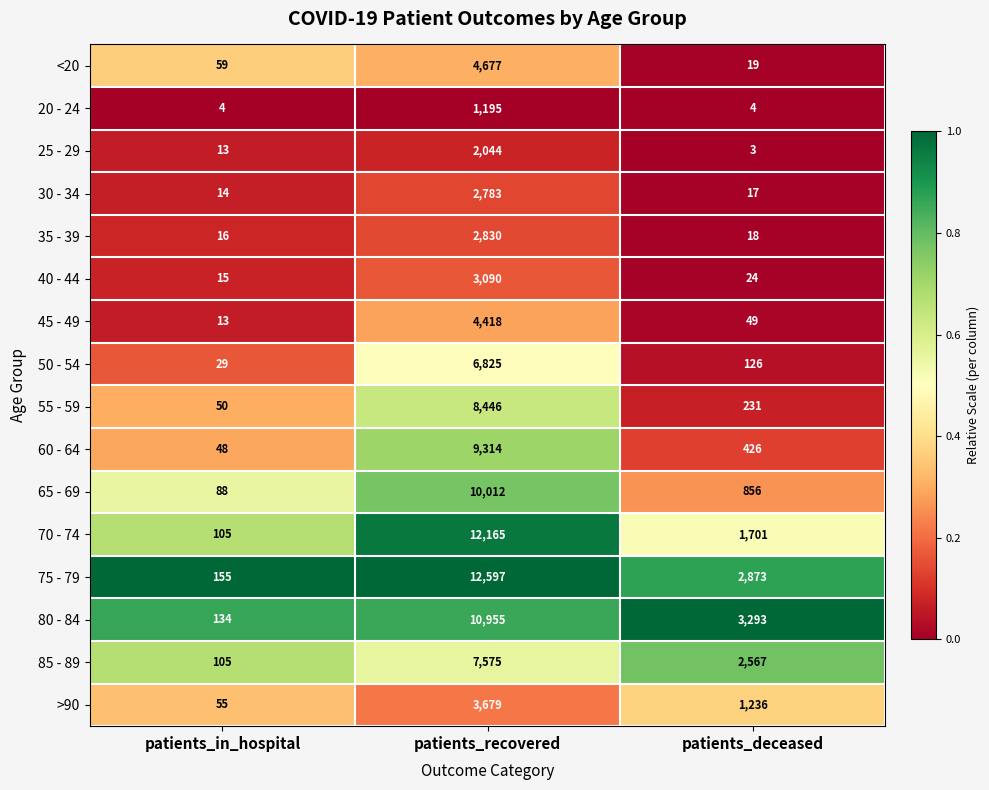

What is the average value of the 85 - 89 series?

3416